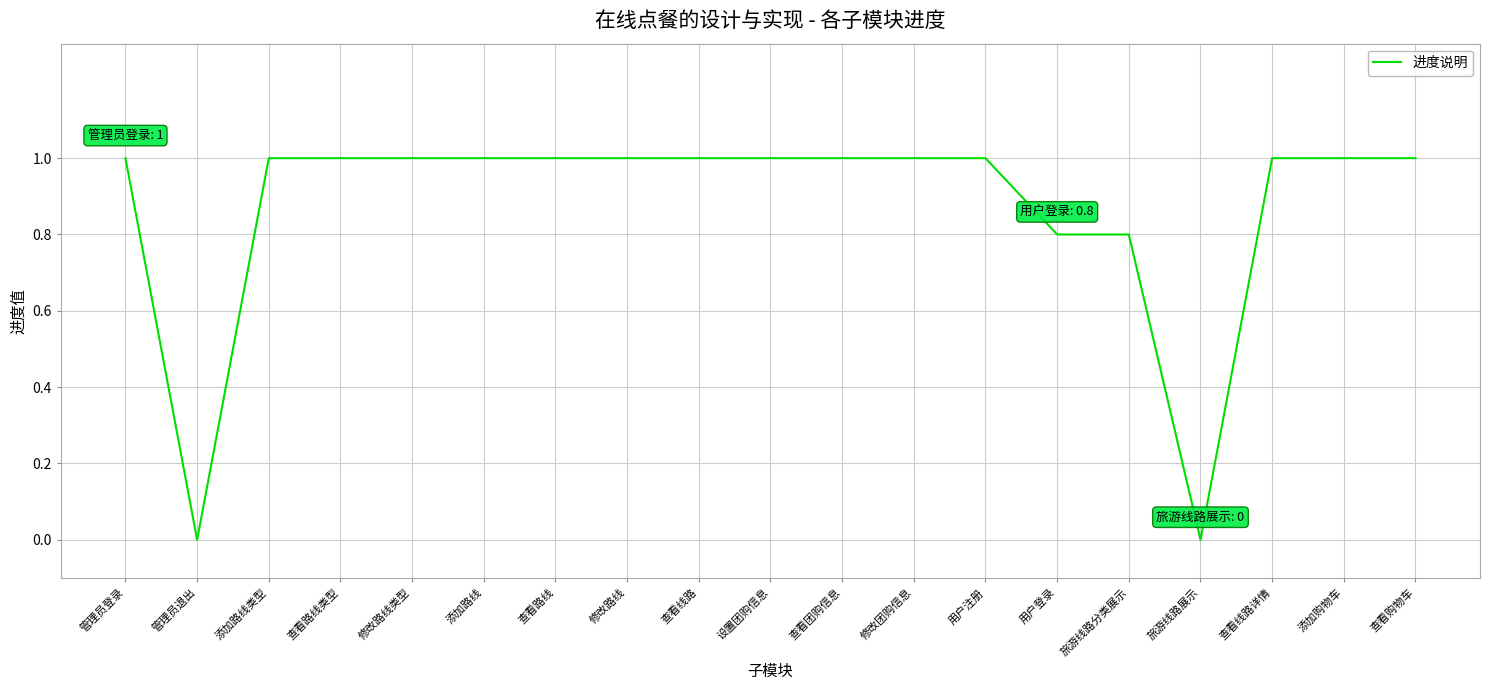

Reading left to right, transcribe all the data shown in this chart.

管理员登录=1.0	管理员退出=0.0	添加路线类型=1.0	查看路线类型=1.0	修改路线类型=1.0	添加路线=1.0	查看路线=1.0	修改路线=1.0	查看线路=1.0	设置团购信息=1.0	查看团购信息=1.0	修改团购信息=1.0	用户注册=1.0	用户登录=0.8	旅游线路分类展示=0.8	旅游线路展示=0.0	查看线路详情=1.0	添加购物车=1.0	查看购物车=1.0